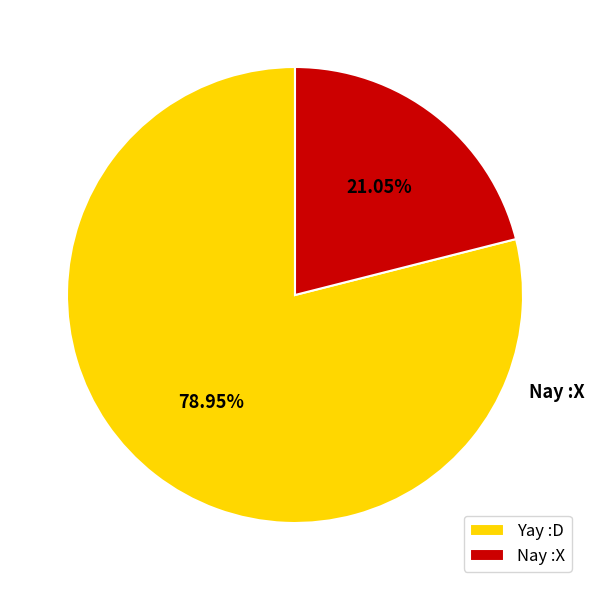

Approximately how many times larger is the value at Nay :X compared to Yay :D?

0.3